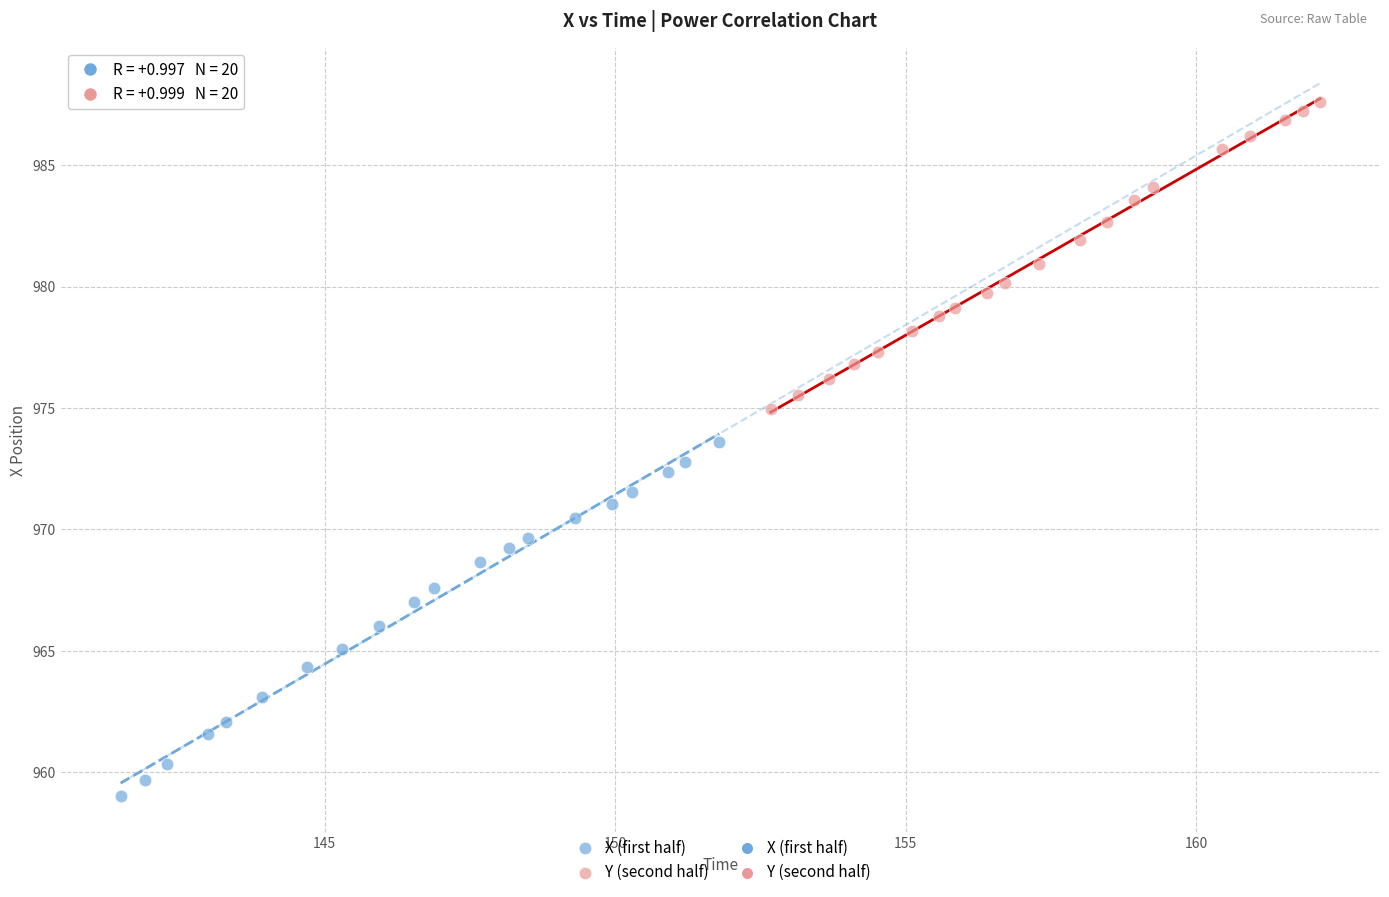

Which series contains the highest Y value?

Y (second half)